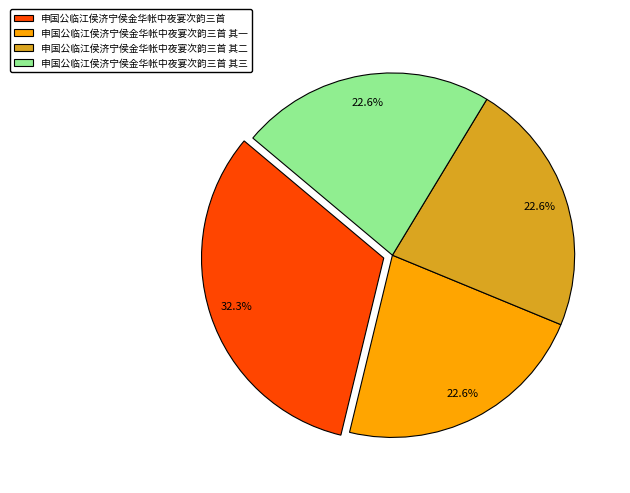

Is it true that 申国公临江侯济宁侯金华帐中夜宴次韵三首 其三 is 23% of the pie?

True